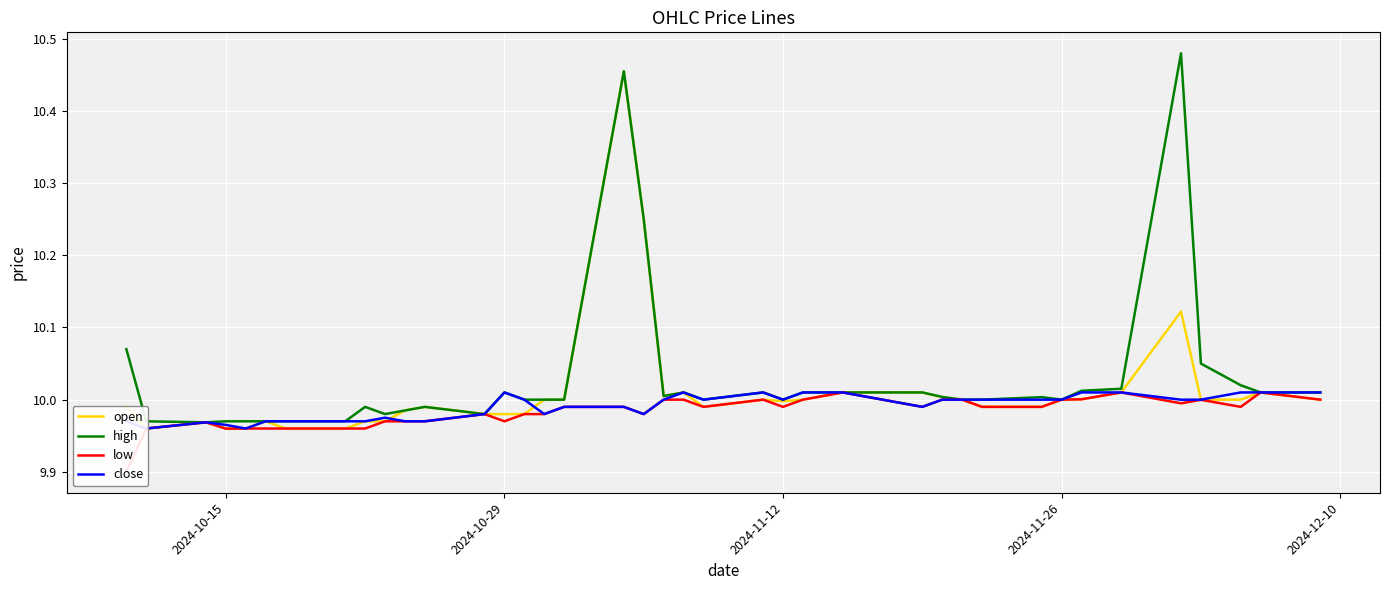

Reading left to right, list all the values displayed in this chart.

open: 10.0	10.0	10.0	10.0	10.0	10.0	10.0	10.0	10.0	10.0	10.0	10.0	10.0	10.0	10.0	10.0	10.0	10.5	10.2	10.0	10.0	10.0	10.0	10.0	10.0	10.0	10.0	10.0	10.0	10.0	10.0	10.0	10.0	10.0	10.0	10.1	10.0	10.0	10.0	10.0
high: 10.1	10.0	10.0	10.0	10.0	10.0	10.0	10.0	10.0	10.0	10.0	10.0	10.0	10.0	10.0	10.0	10.0	10.5	10.2	10.0	10.0	10.0	10.0	10.0	10.0	10.0	10.0	10.0	10.0	10.0	10.0	10.0	10.0	10.0	10.0	10.5	10.1	10.0	10.0	10.0
low: 9.9	10.0	10.0	10.0	10.0	10.0	10.0	10.0	10.0	10.0	10.0	10.0	10.0	10.0	10.0	10.0	10.0	10.0	10.0	10.0	10.0	10.0	10.0	10.0	10.0	10.0	10.0	10.0	10.0	10.0	10.0	10.0	10.0	10.0	10.0	10.0	10.0	10.0	10.0	10.0
close: 10.0	10.0	10.0	10.0	10.0	10.0	10.0	10.0	10.0	10.0	10.0	10.0	10.0	10.0	10.0	10.0	10.0	10.0	10.0	10.0	10.0	10.0	10.0	10.0	10.0	10.0	10.0	10.0	10.0	10.0	10.0	10.0	10.0	10.0	10.0	10.0	10.0	10.0	10.0	10.0